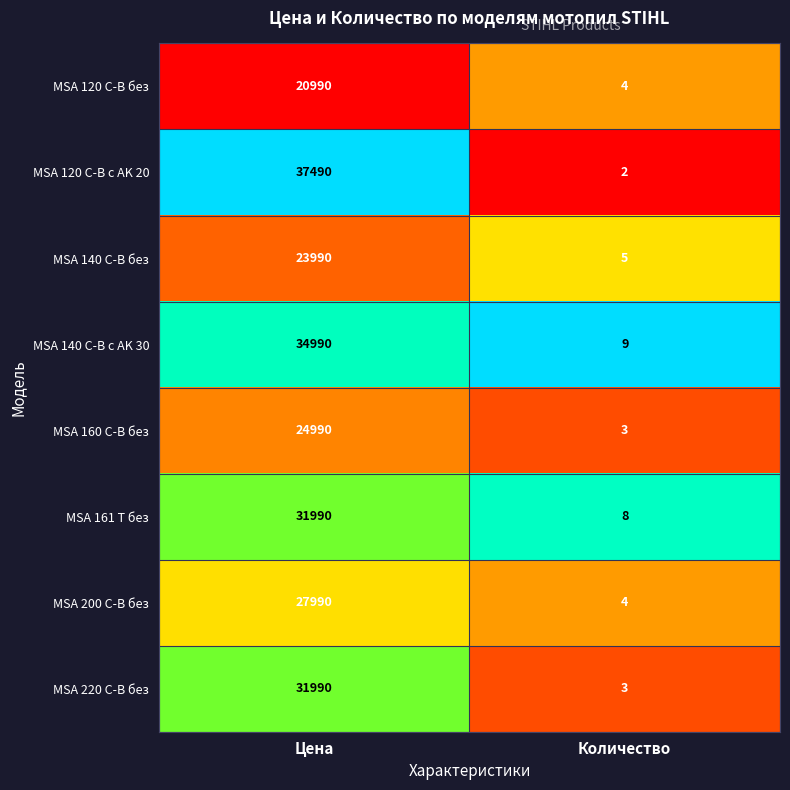

Which series changed the most between Цена and Количество?

MSA 120 C-B с AK 20